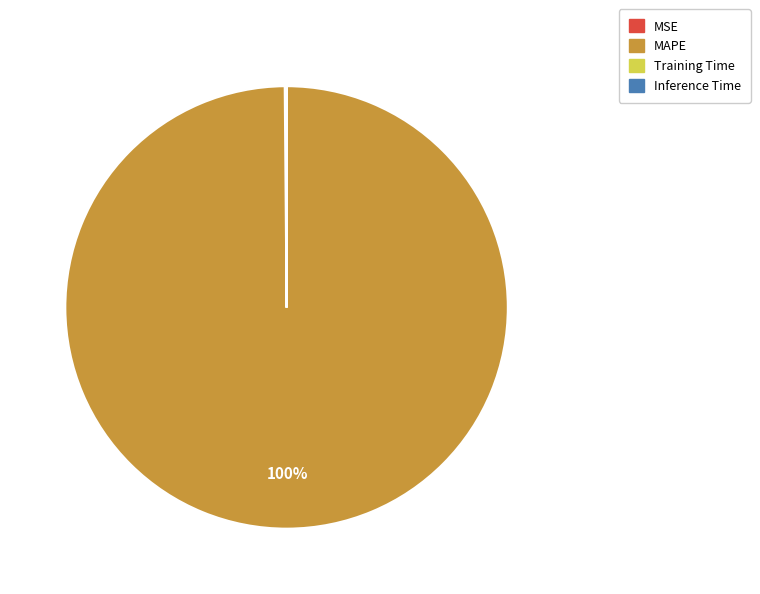

To the nearest percent, what is the difference between the largest and smallest slice percentages?

100%